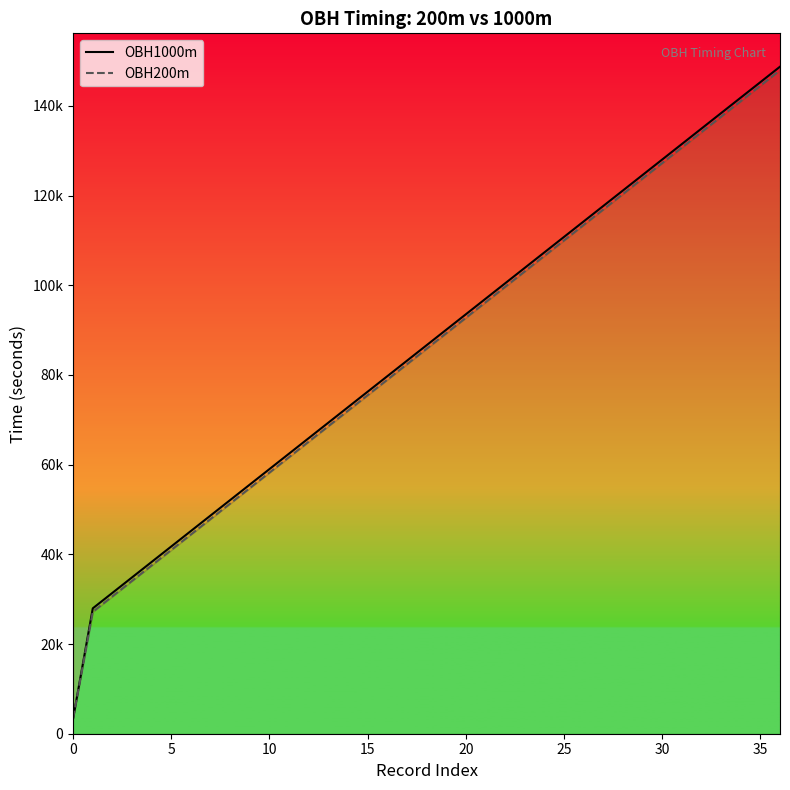

At which category does the chart reach its peak across all series?

36